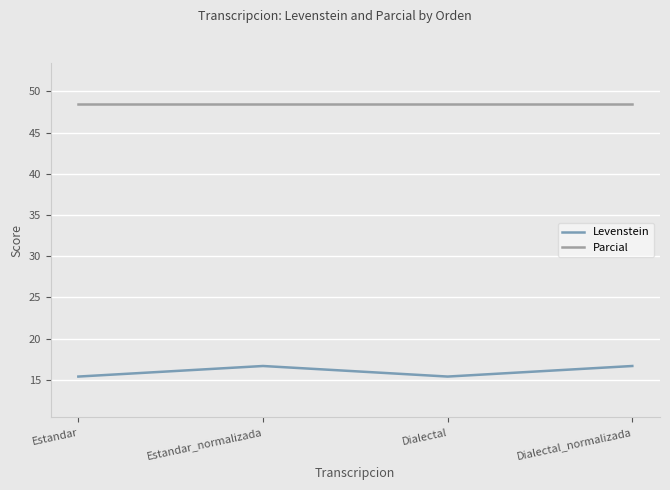

What position from the left is Dialectal_normalizada?

4